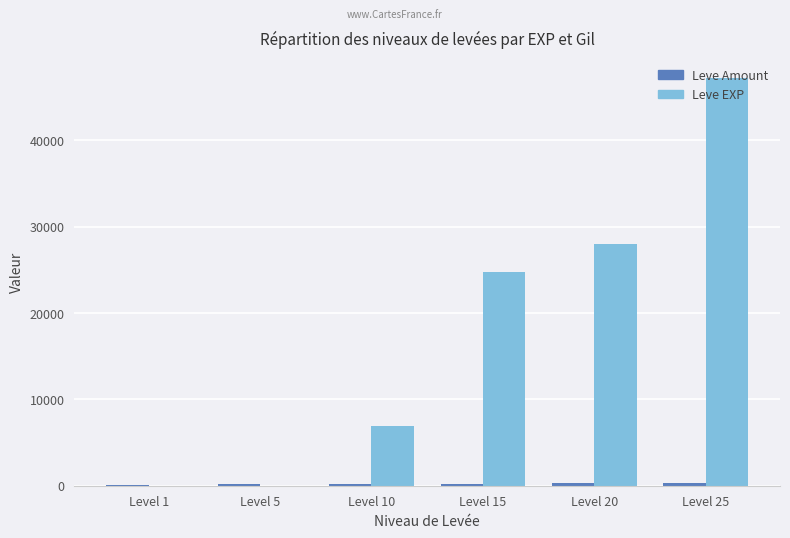

What is the sum of the Leve EXP values at Level 10 and Level 15?

31670